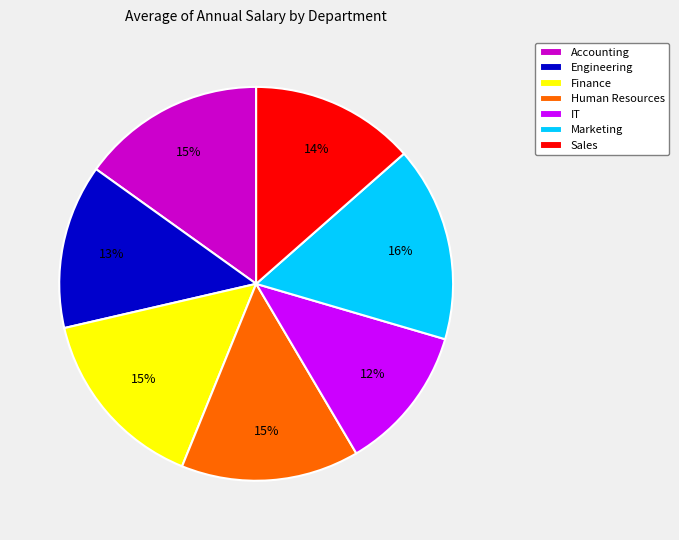

To the nearest percent, what is the combined percentage of Human Resources and Marketing?

31%